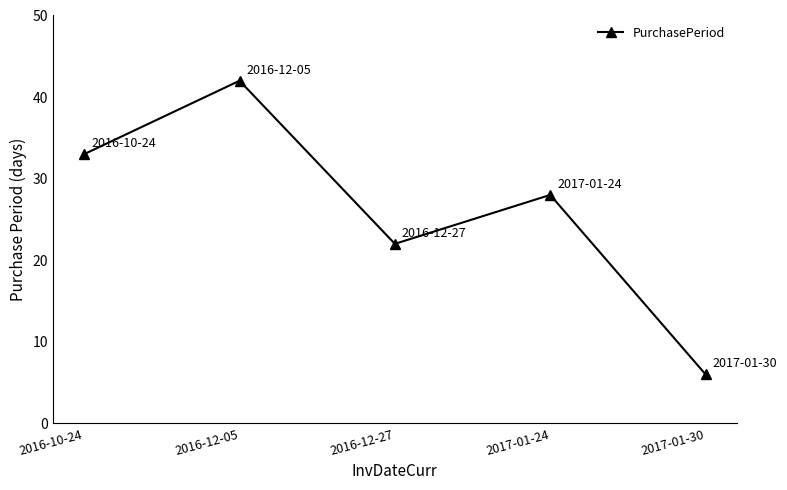

True or false: the data has more than 1 interior local peaks.

True